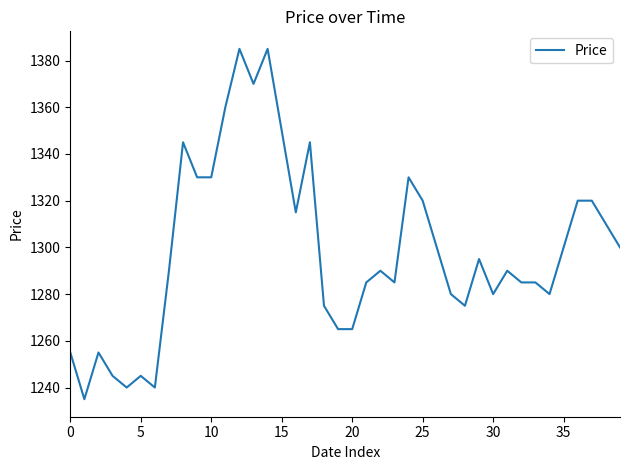

How many lines are shown in the chart?

1